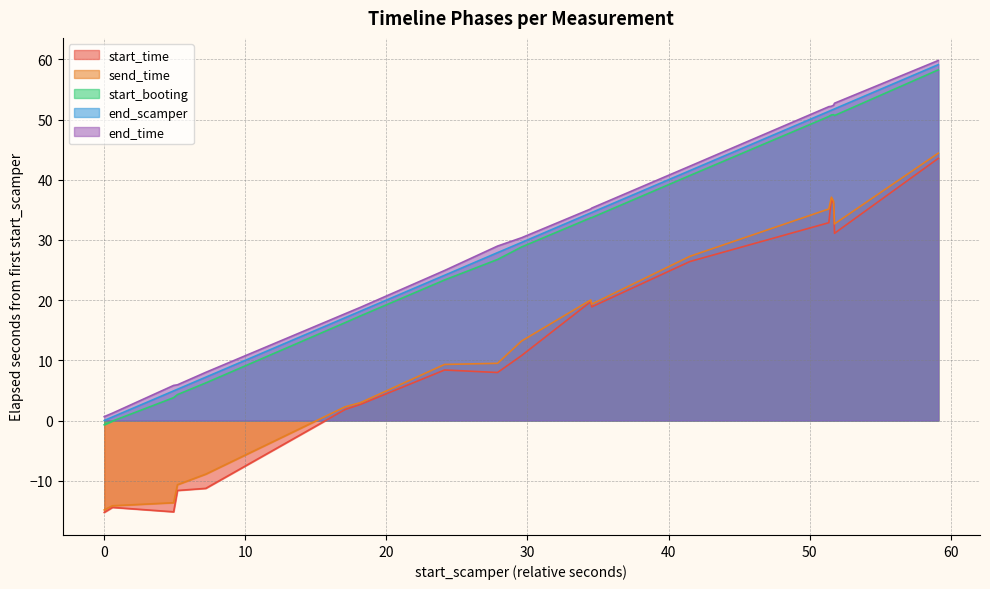

What is the minimum value for send_time?

-14.9